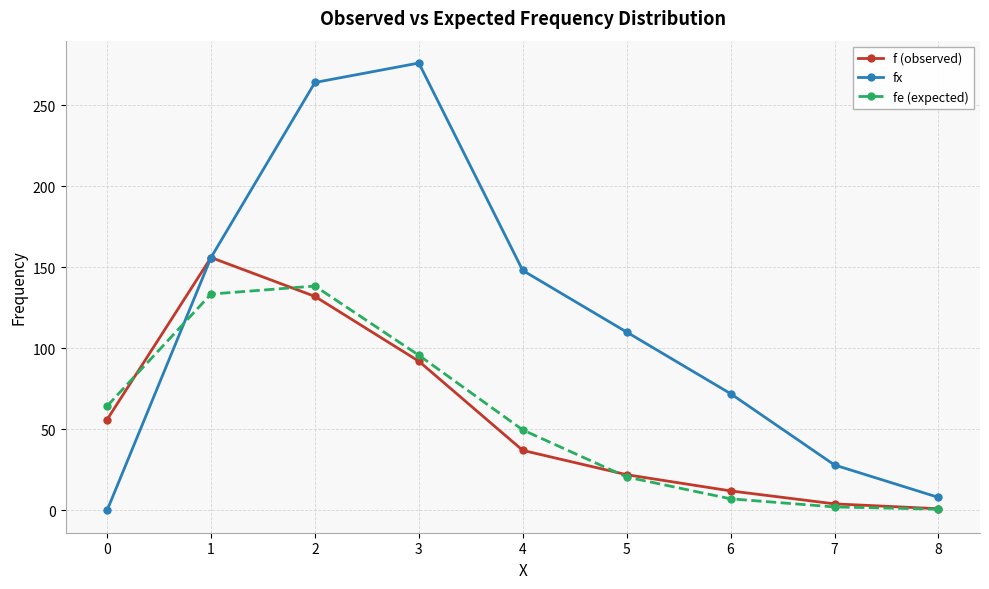

Which series has the largest range (max minus min)?

fx